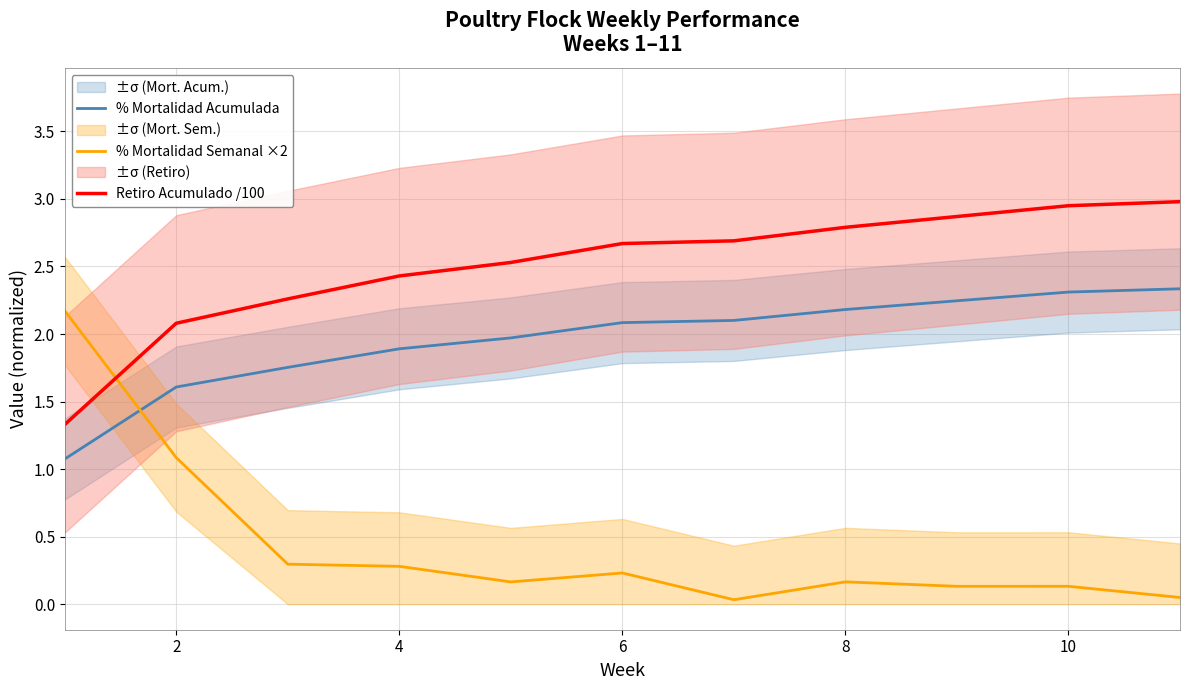

True or false: Retiro Acumulado /100 and % Mortalidad Acumulada intersect in this chart.

False